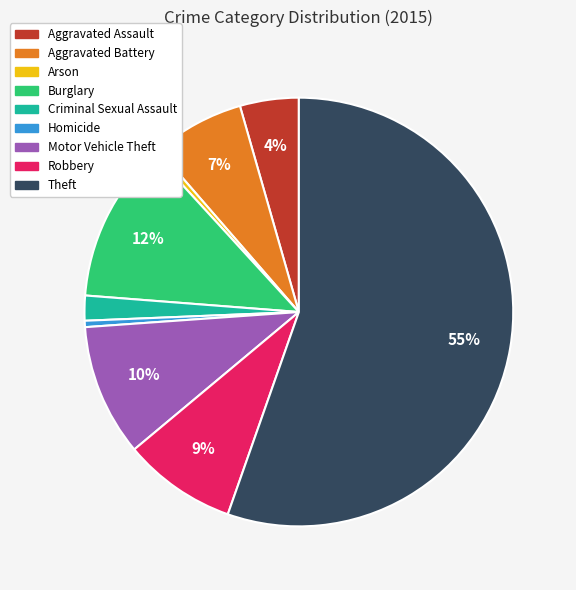

How many slices are in this pie chart?

9